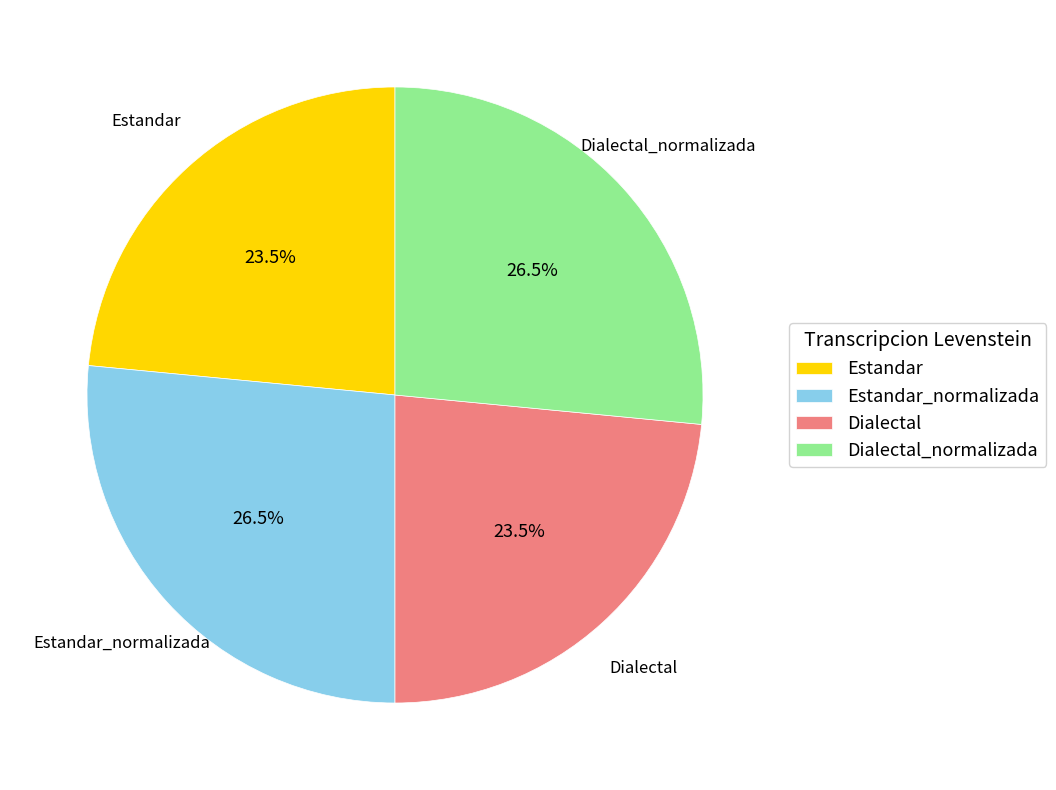

Count the number of slices in the pie.

4